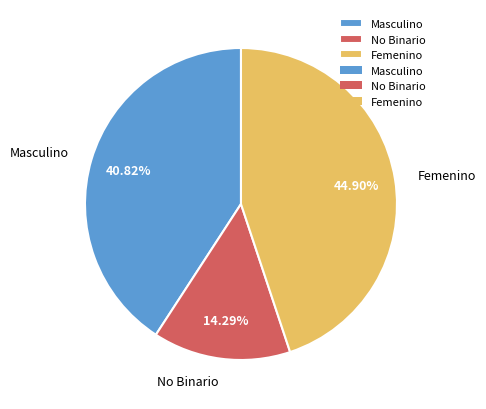

Rank the categories by value from highest to lowest.

Femenino, Masculino, No Binario